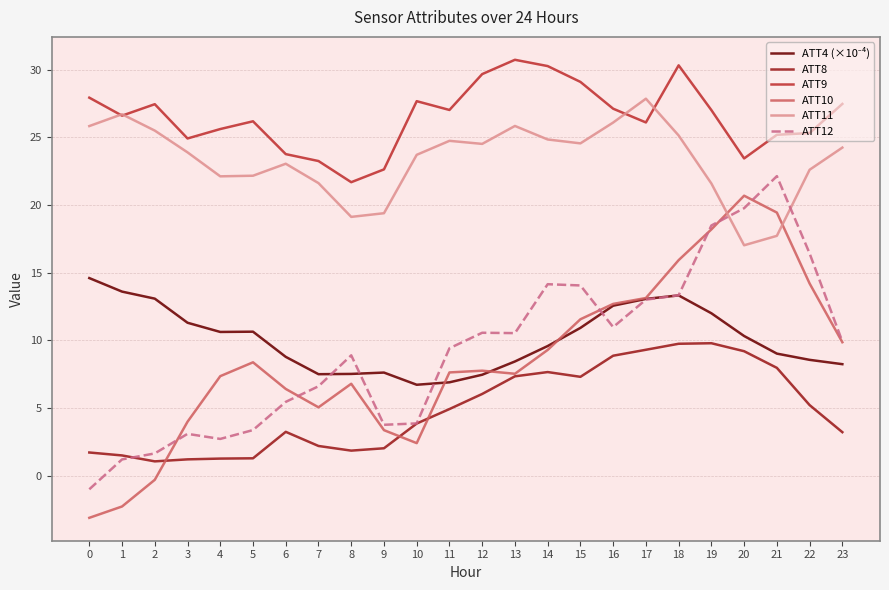

At how many categories does at least one series exceed 22?

23